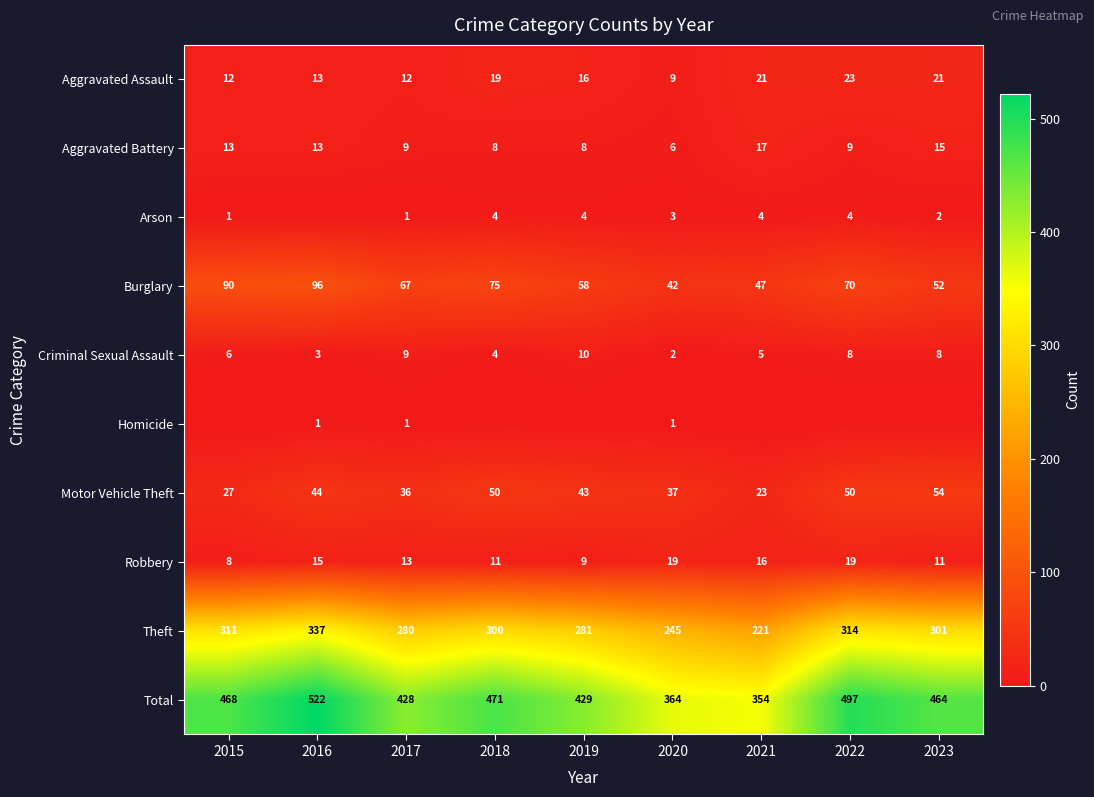

What is the sum of all Robbery values?

121